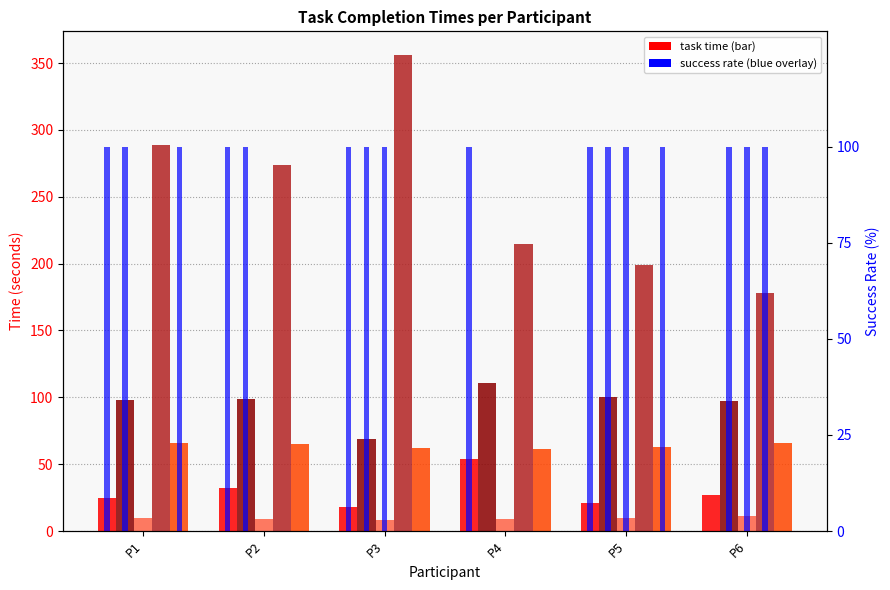

Reading right to left, transcribe all the data shown in this chart.

Task 1 Time: P6=27	P5=21	P4=54	P3=18	P2=32	P1=25
Task 2 Time: P6=97	P5=100	P4=111	P3=69	P2=99	P1=98
Task 3 Time: P6=11	P5=10	P4=9	P3=8	P2=9	P1=10
Task 4 Time: P6=178	P5=199	P4=215	P3=356	P2=274	P1=289
Task 5 Time: P6=66	P5=63	P4=61	P3=62	P2=65	P1=66